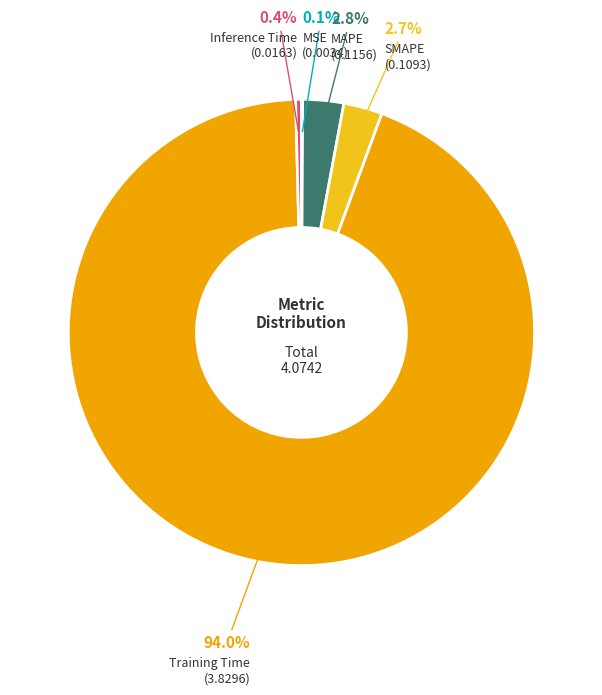

Which category has the biggest portion of the pie?

Training Time